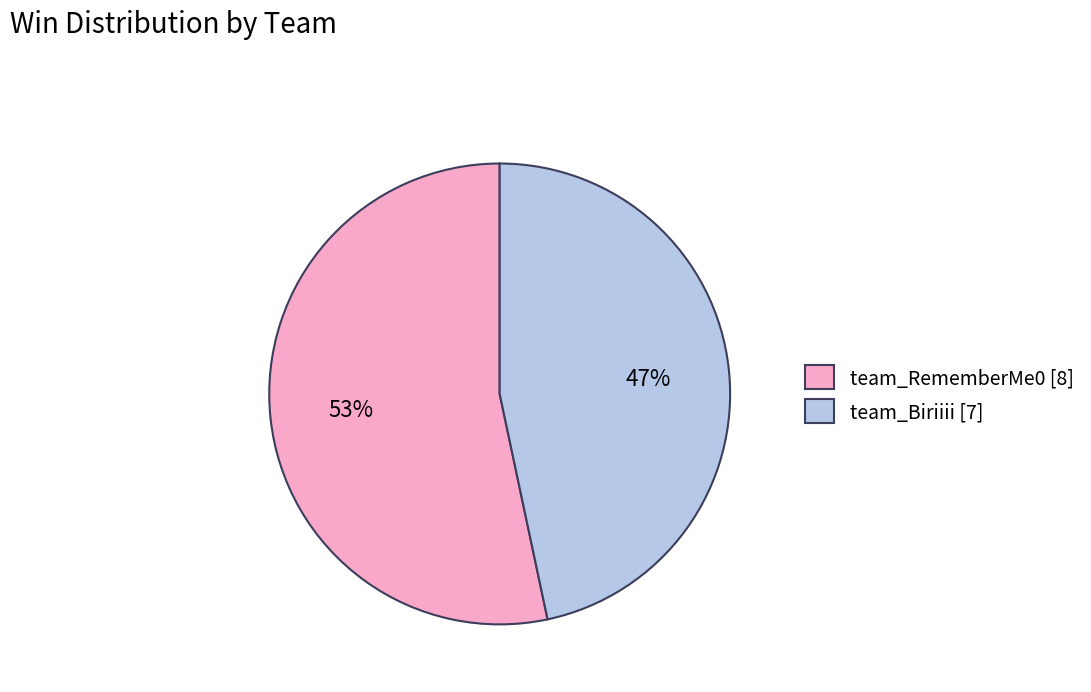

How many slices are in this pie chart?

2